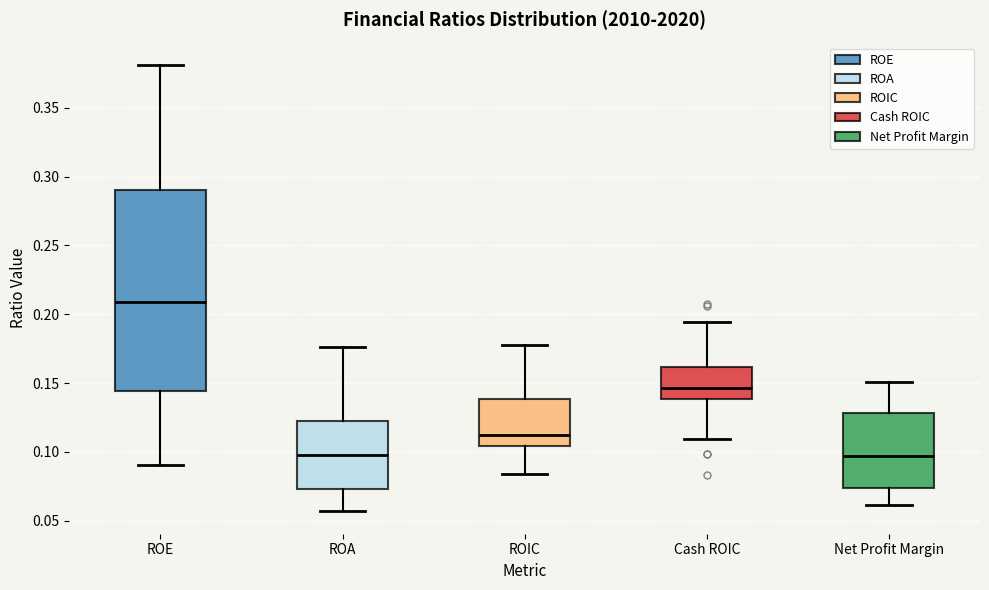

Where does the upper whisker of the box for Net Profit Margin end on the y-axis? The values are not printed on the chart, so give them approximately, as read against the axis.

0.150